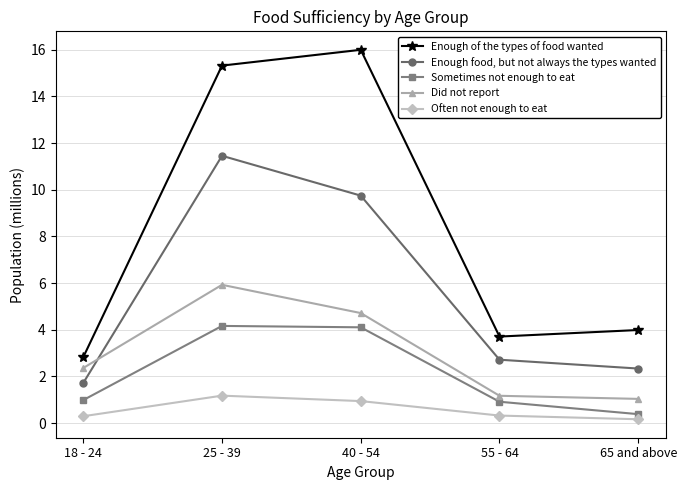

What is the value of the Did not report point at the 5th from the left?

1.0